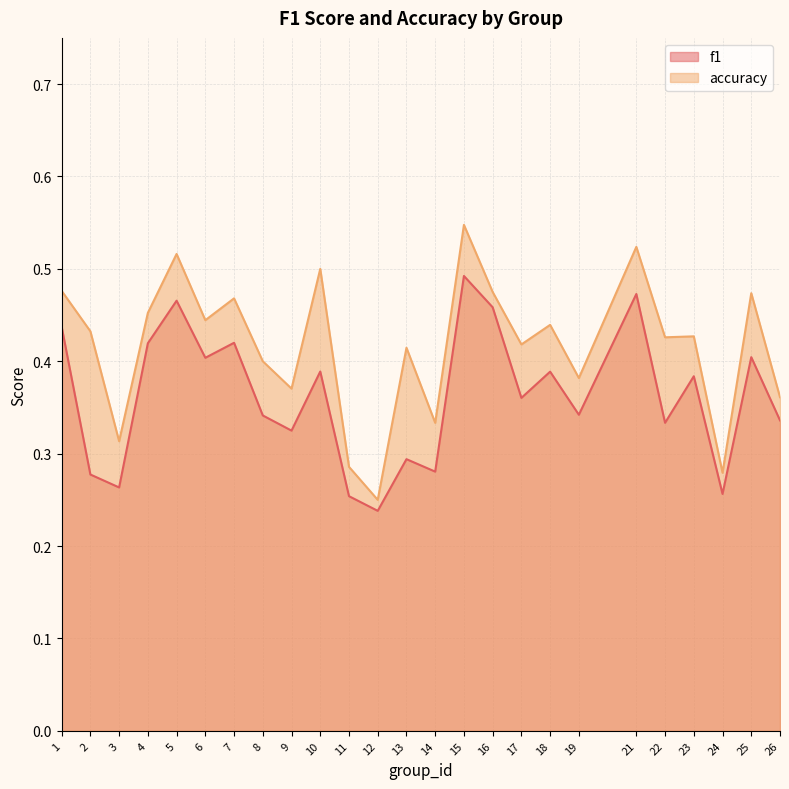

What is the difference between the accuracy values at 17 and 5?

0.1